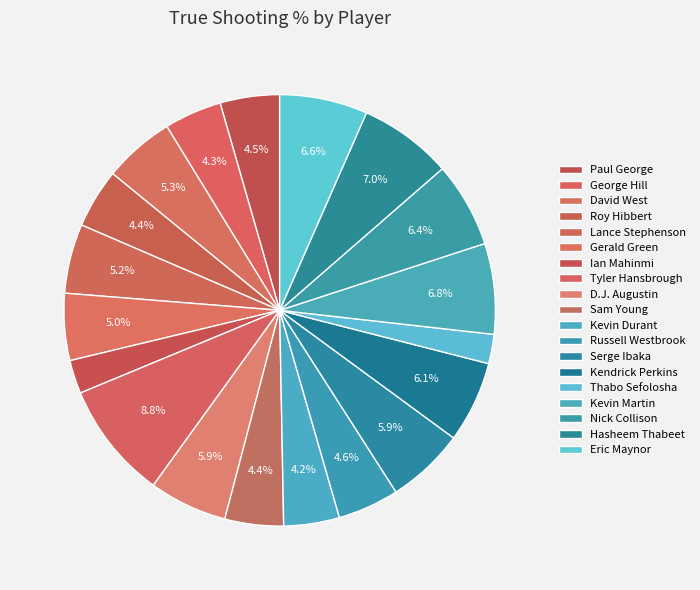

Count the number of slices in the pie.

19